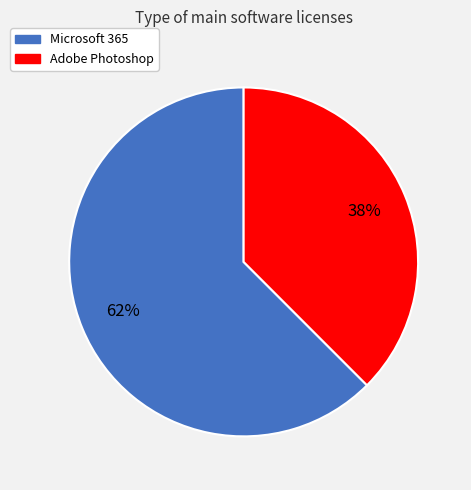

Which slice is the smallest?

Adobe Photoshop